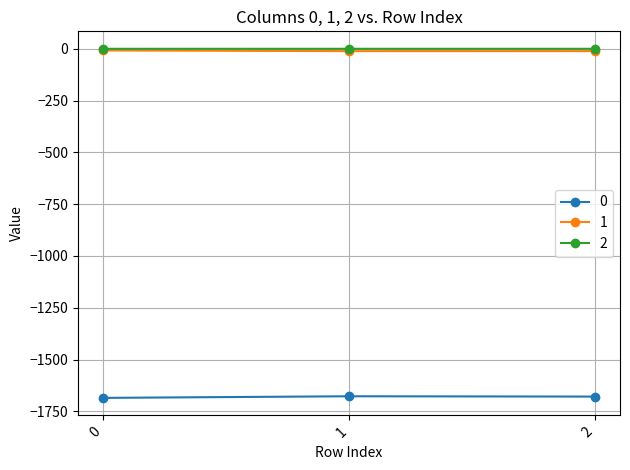

What is the smallest value displayed?

-1685.0